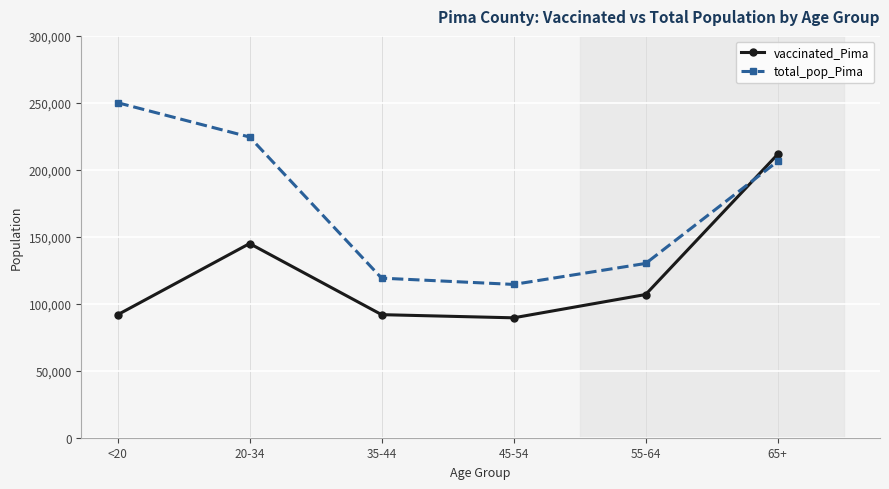

At which label is vaccinated_Pima closest to 150550?

20-34